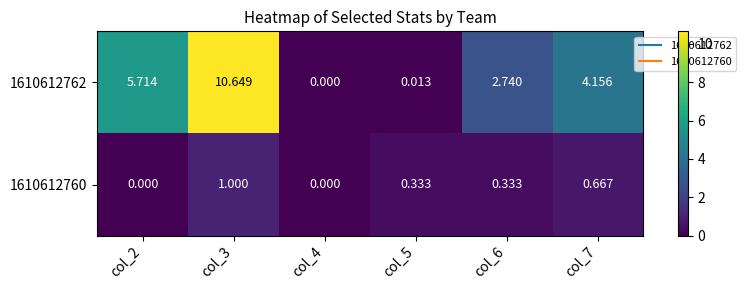

At which category is the sum across all series the highest?

col_3